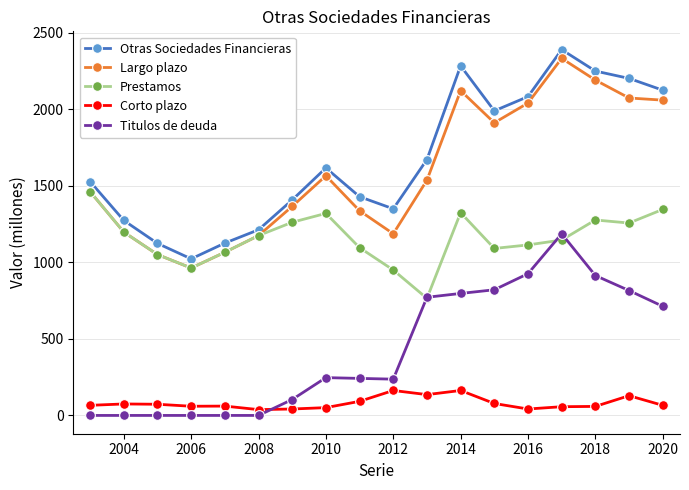

What is the average value of the Otras Sociedades Financieras series?

1672